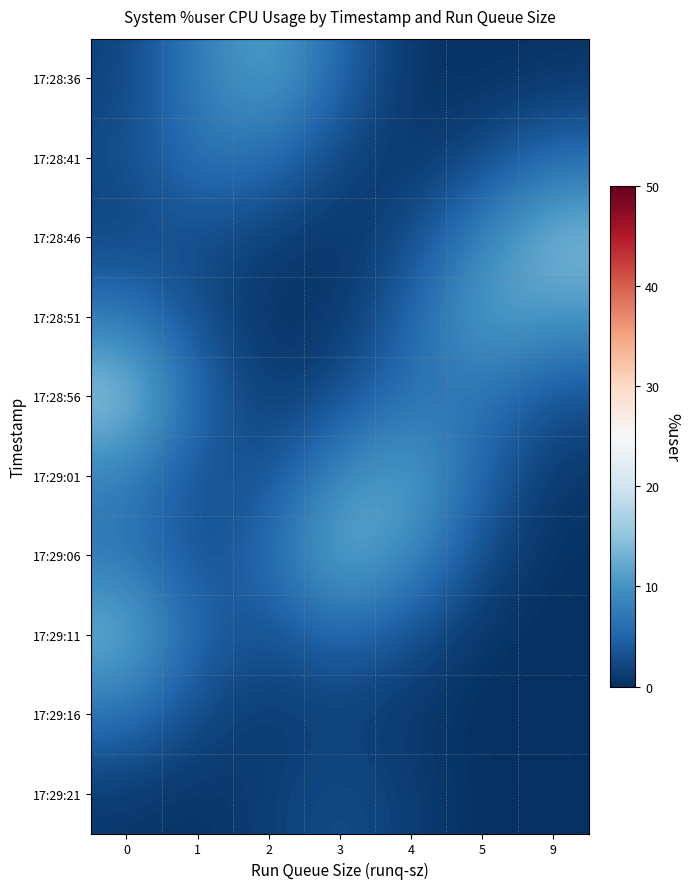

How many data points does each series have?

7